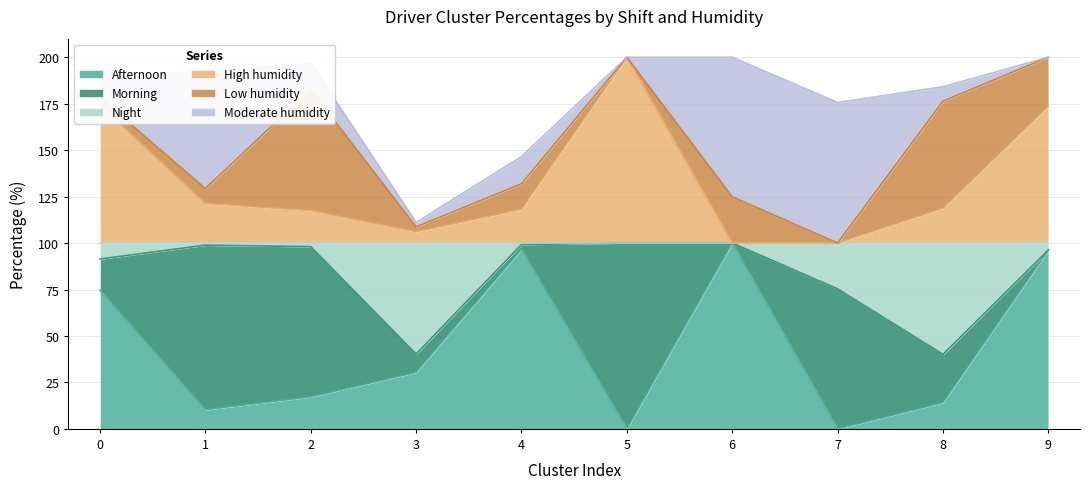

At which category is the sum across all series the highest?

9